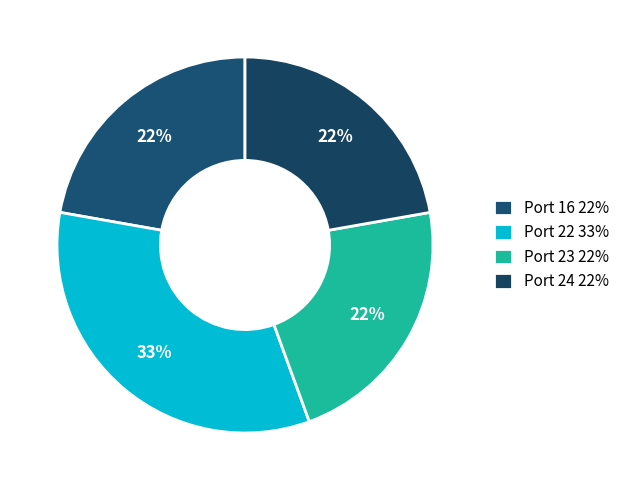

Rank the categories by value from highest to lowest.

Port 22, Port 16, Port 23, Port 24